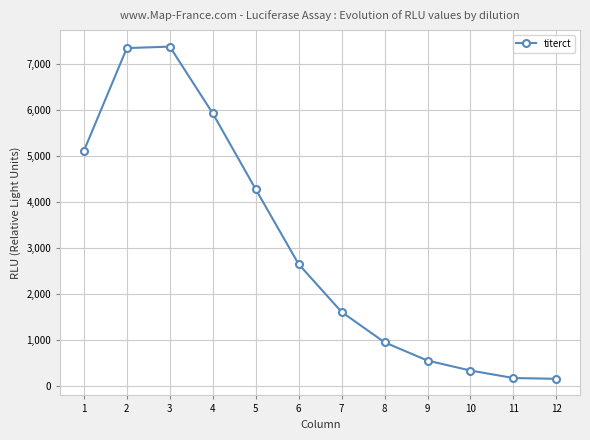

What is the difference between the maximum and minimum values?

7226